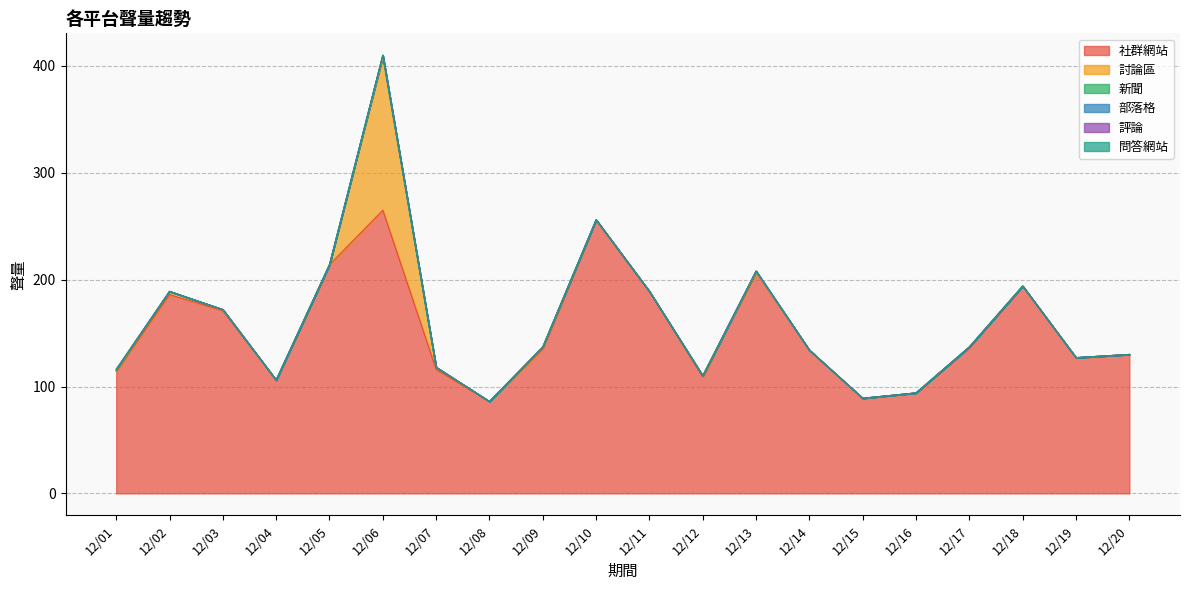

What is the difference between the maximum and minimum values in the 新聞 series?

2